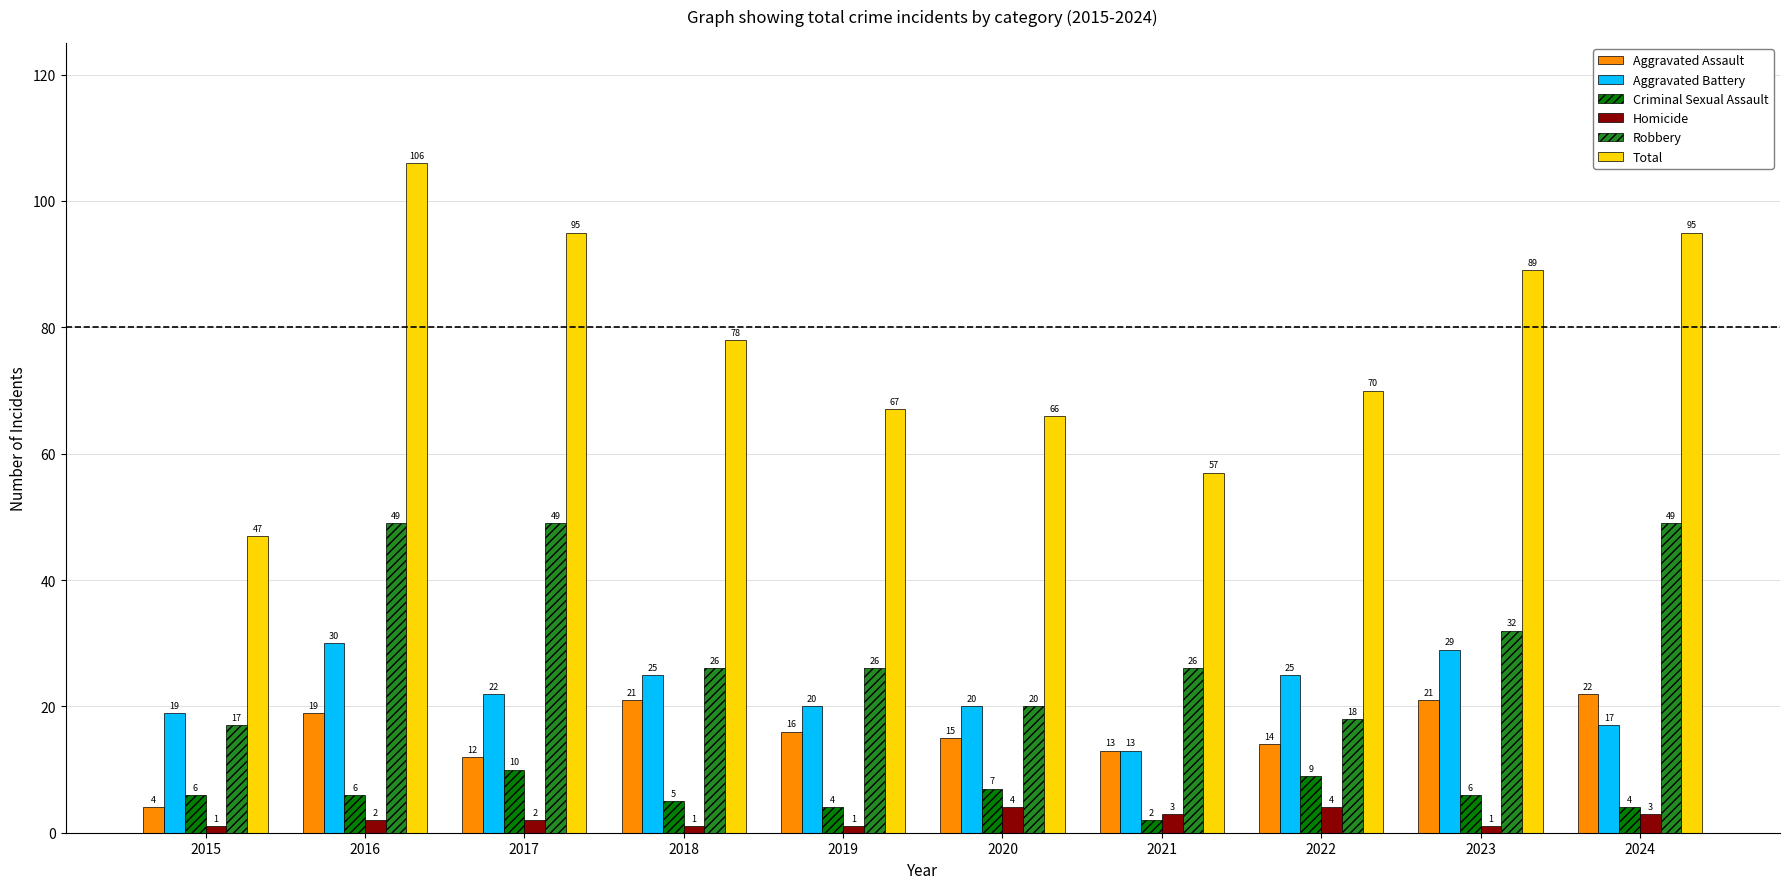

What is the sum of all Total values?

770